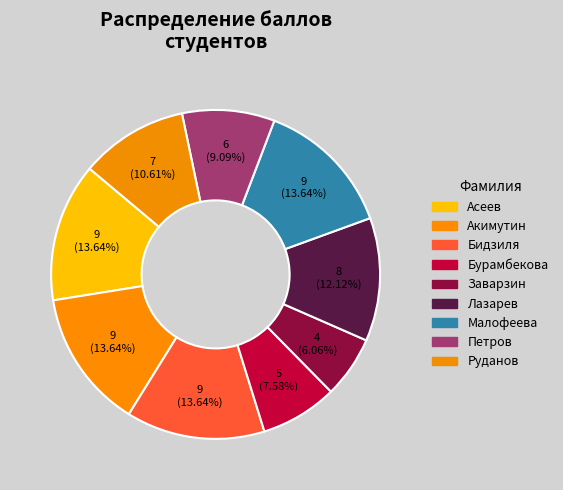

What is the largest slice in the pie chart?

Асеев